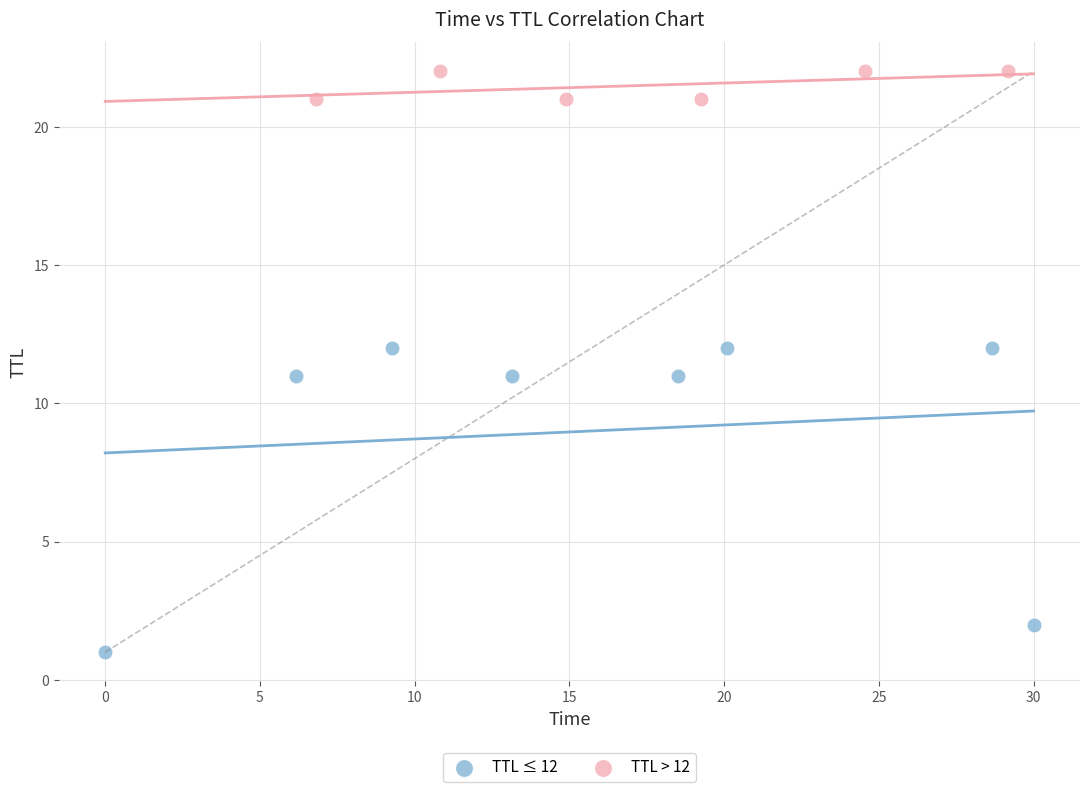

Which series reaches the minimum Y coordinate?

TTL ≤ 12